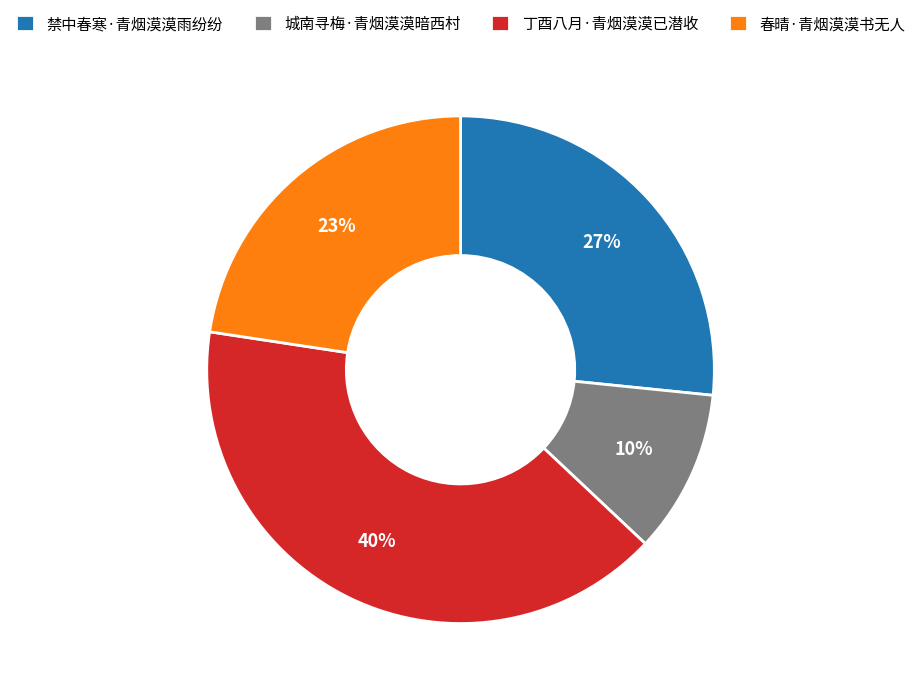

The 春晴·青烟漠漠书无人 slice represents 23% of the pie. True or false?

True